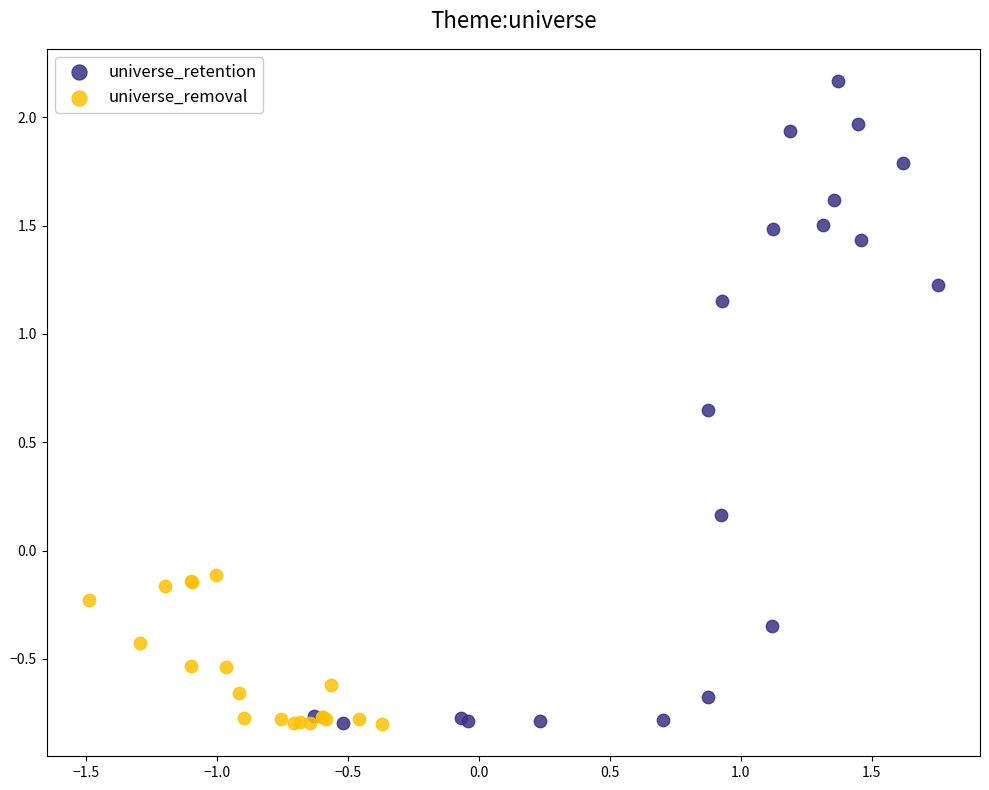

What are all the series names shown in the legend?

universe_retention, universe_removal